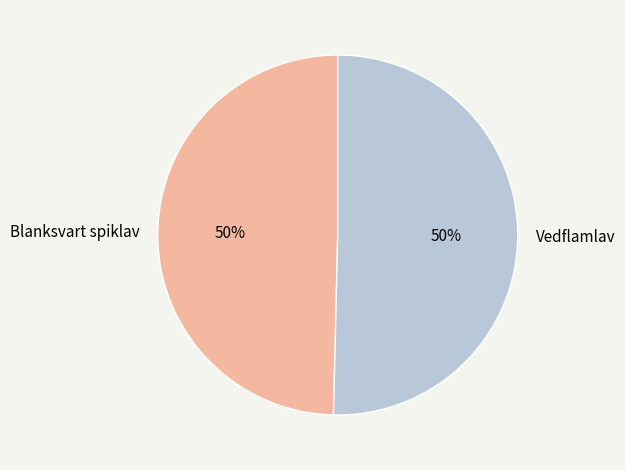

Is the sum of Blanksvart spiklav and Vedflamlav greater than half?

Yes